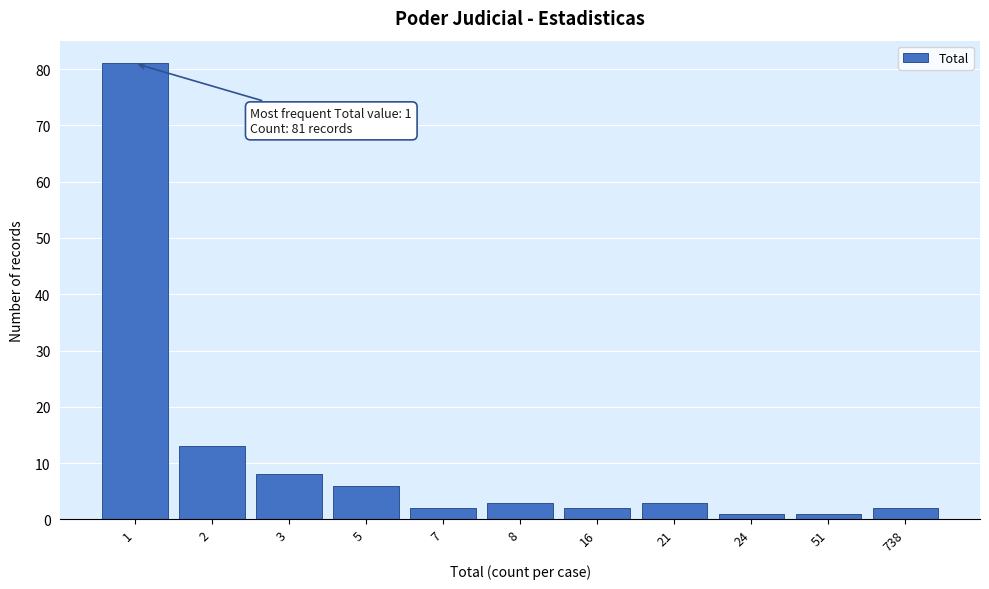

Reading right to left, transcribe all the data shown in this chart.

2	1	1	3	2	3	2	6	8	13	81